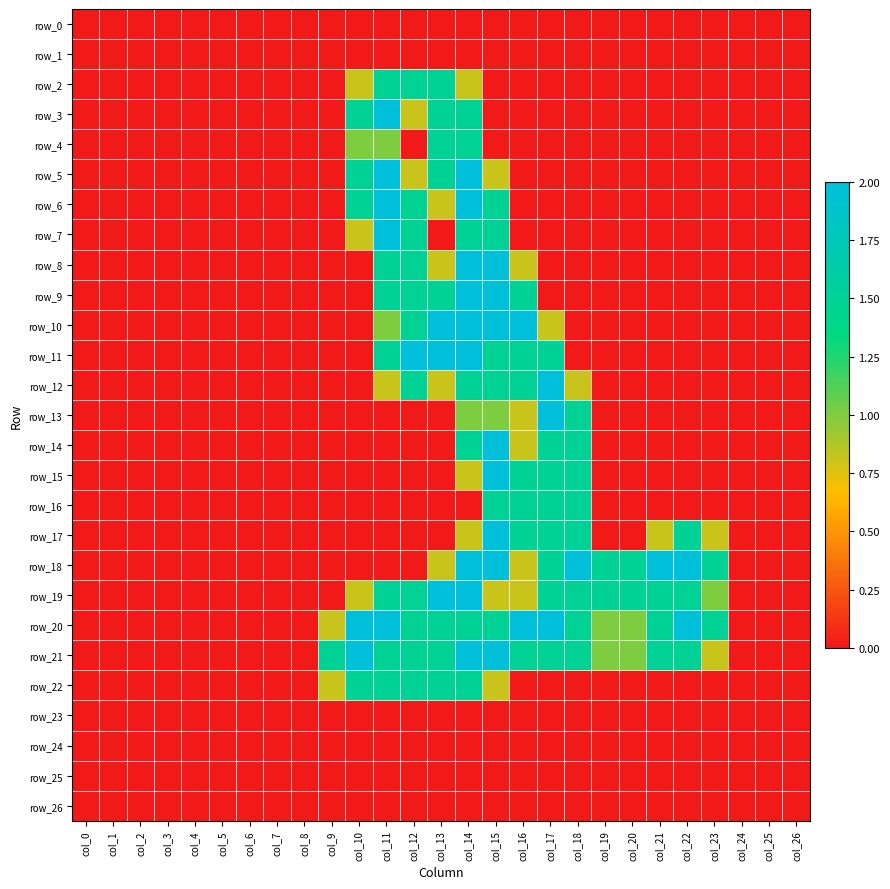

How many positive values does the row_6 series have?

6